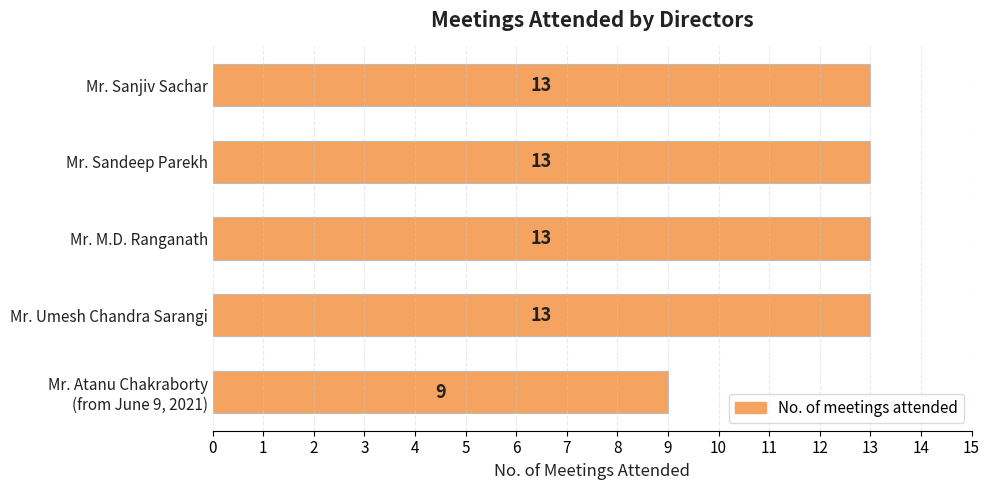

How many values are below 13?

1